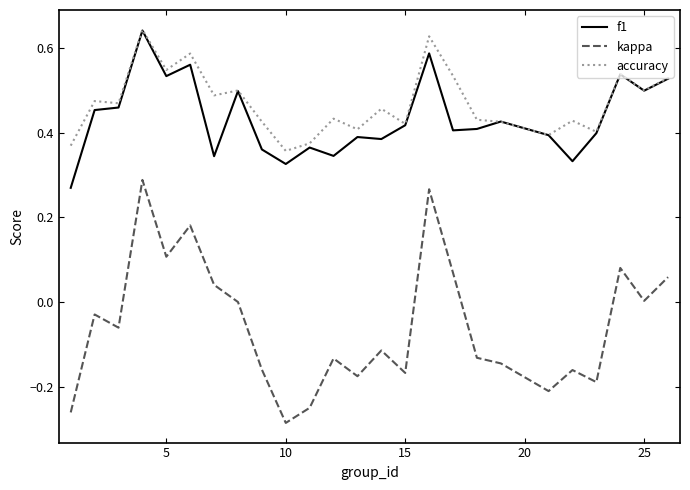

True or false: kappa and accuracy intersect in this chart.

False